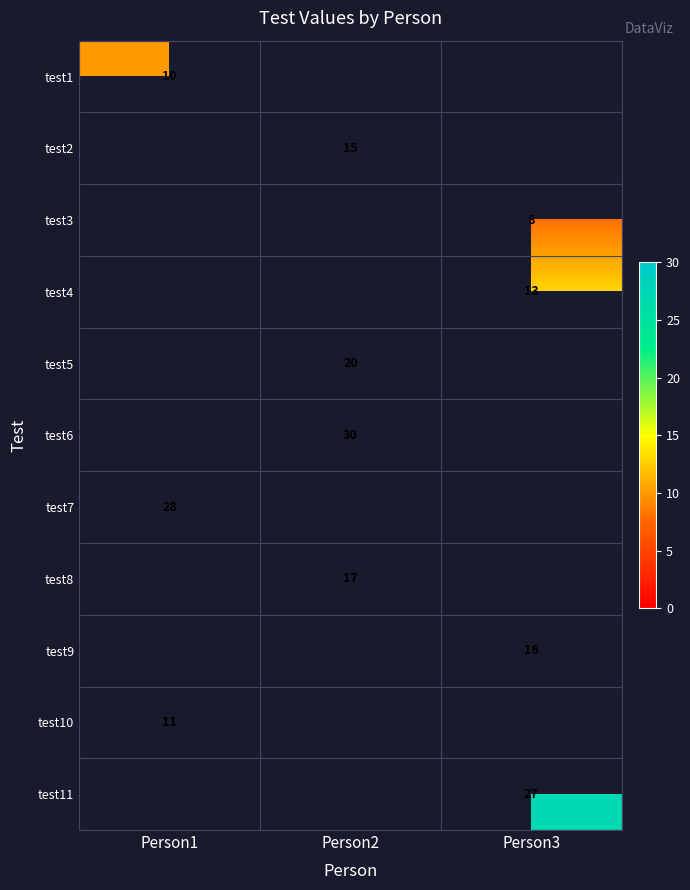

Is it true that test4 equals 18 at Person3?

False